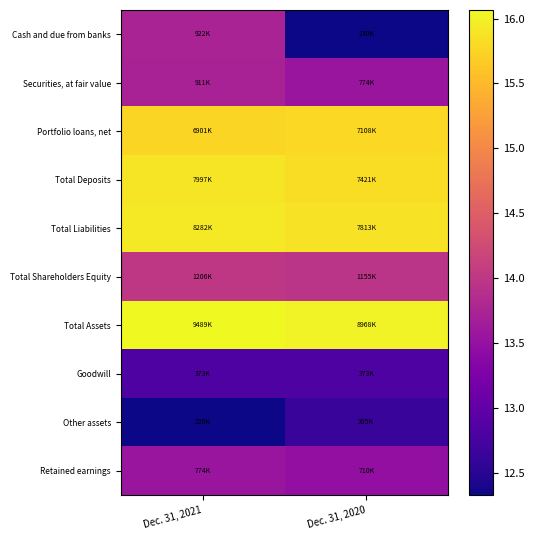

What is the total value across all series at Dec. 31, 2021?

143.8